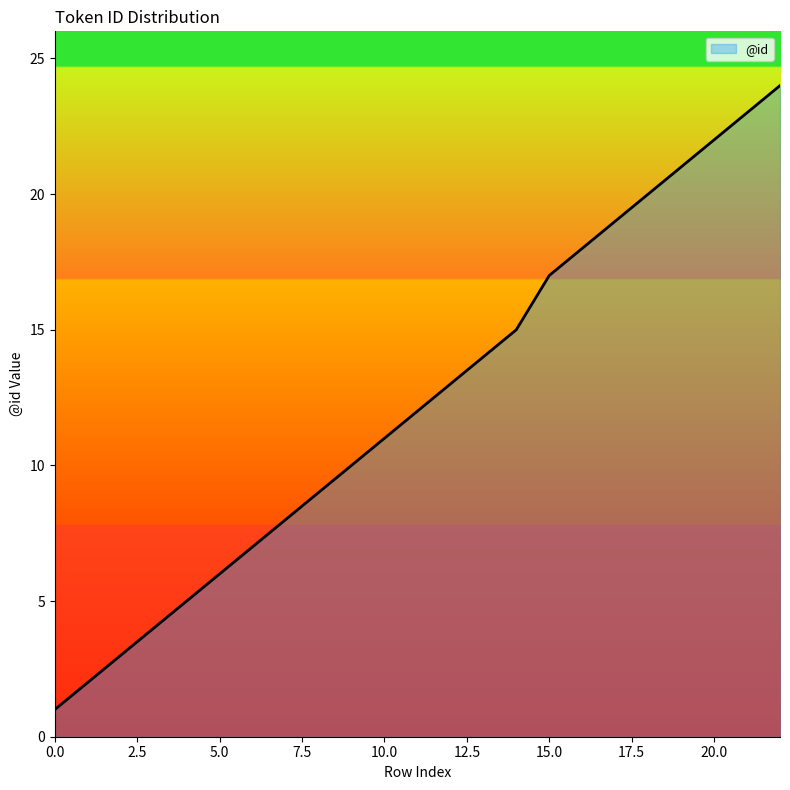

What is the difference between the maximum and minimum values?

23